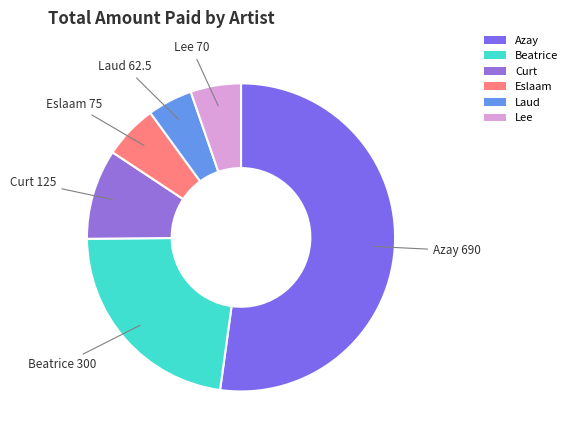

What is the ratio of the value at Curt to the value at Laud?

2.0